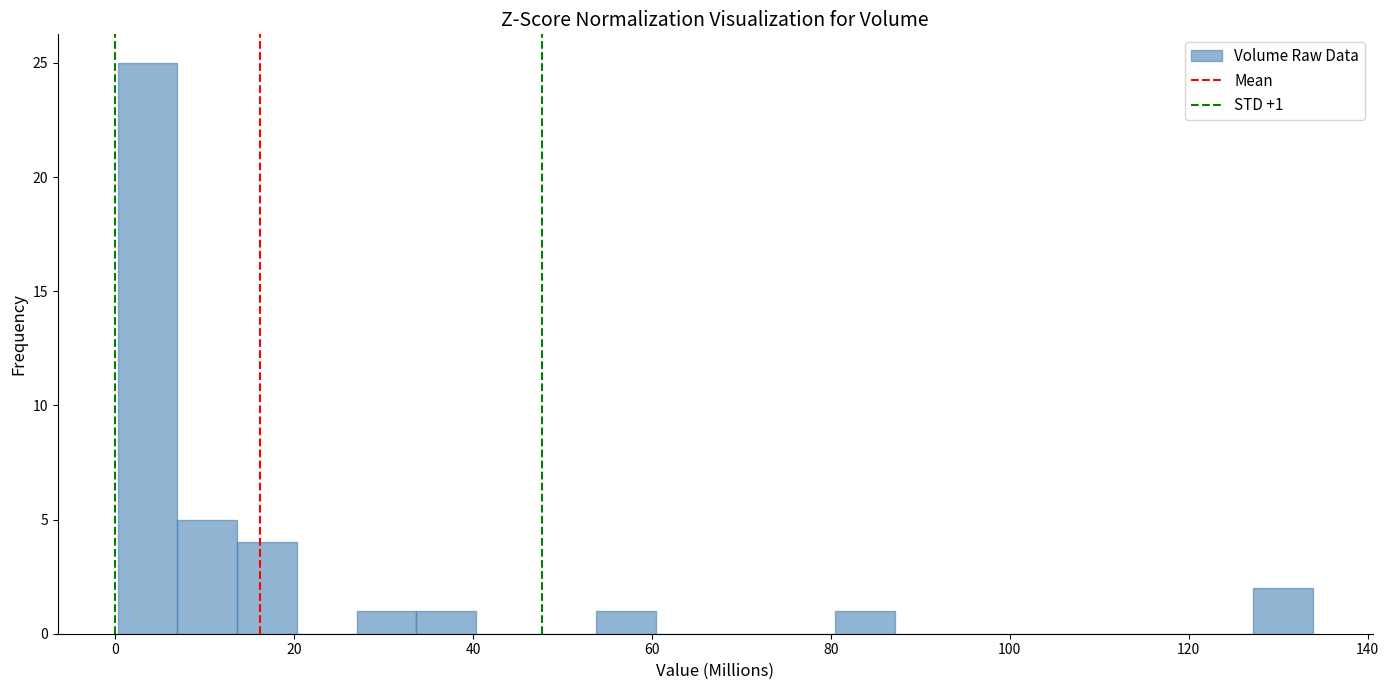

Around what value on the x-axis is the tallest bar? Give the approximate position of its centre, as read against the axis.

4